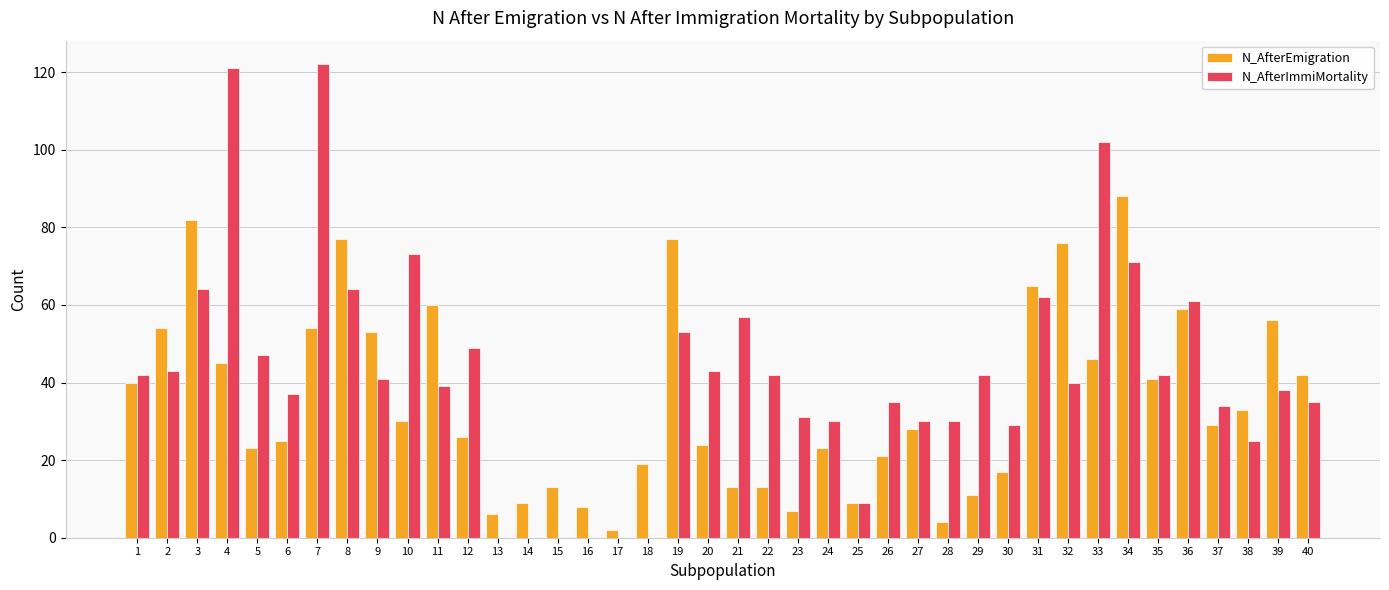

The N_AfterImmiMortality series shows 53 at 19. True or false?

True